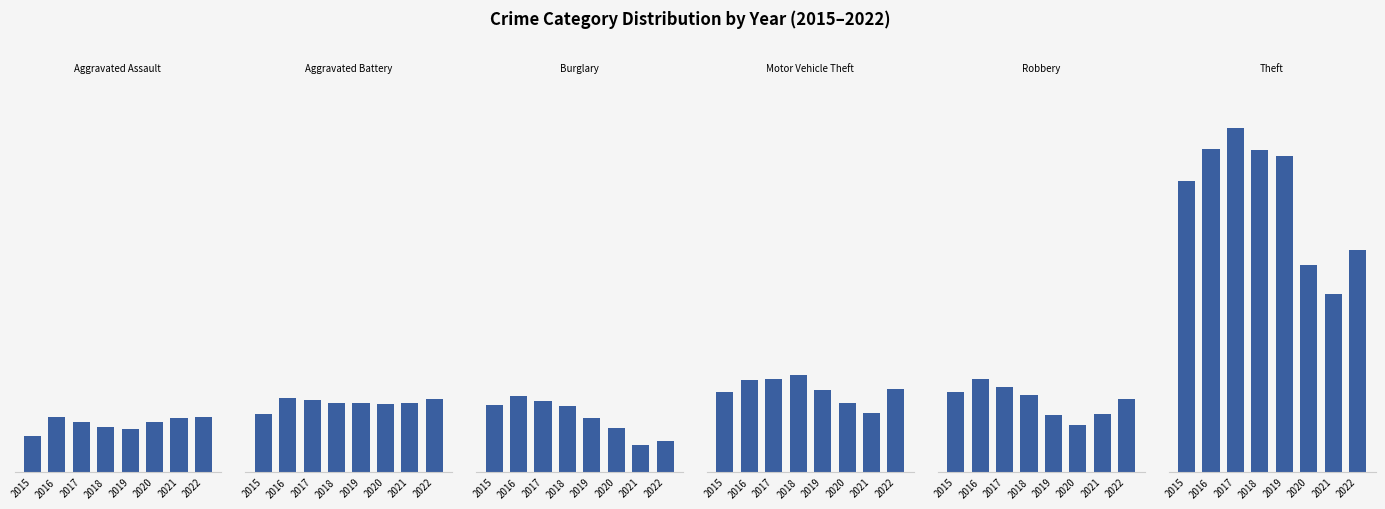

The Aggravated Assault series shows 119 at 2018. True or false?

True